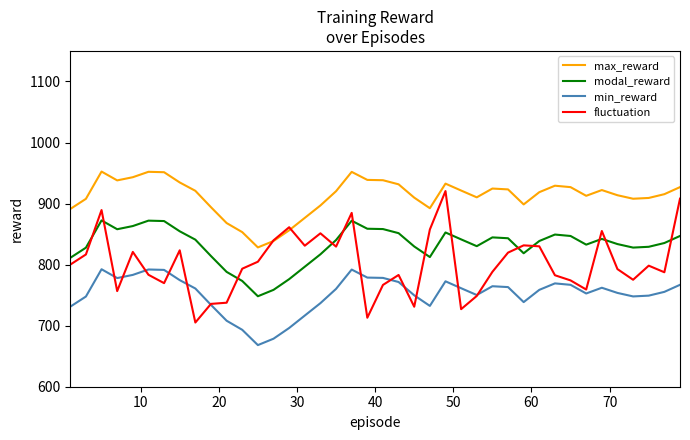

Which series has the largest total across all categories?

max_reward